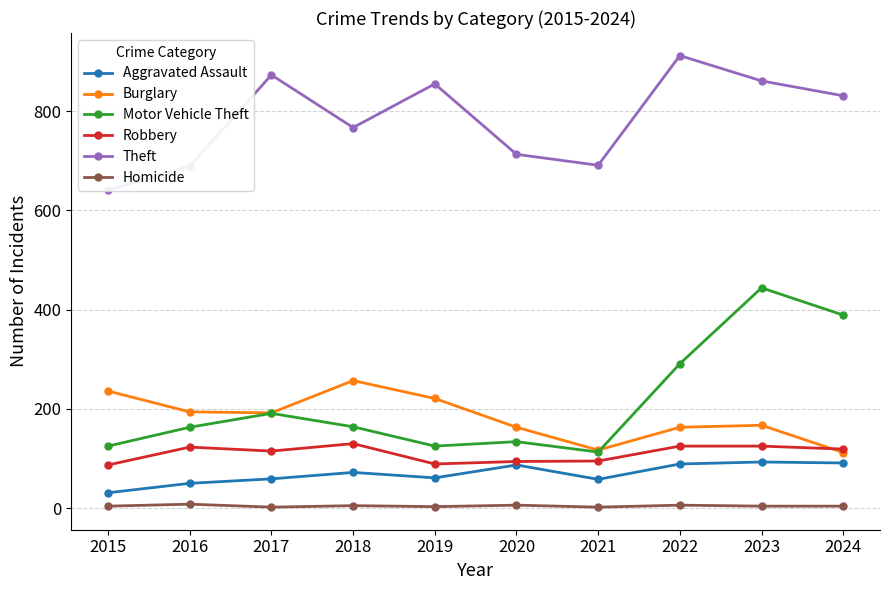

At which category is the sum across all series the highest?

2023